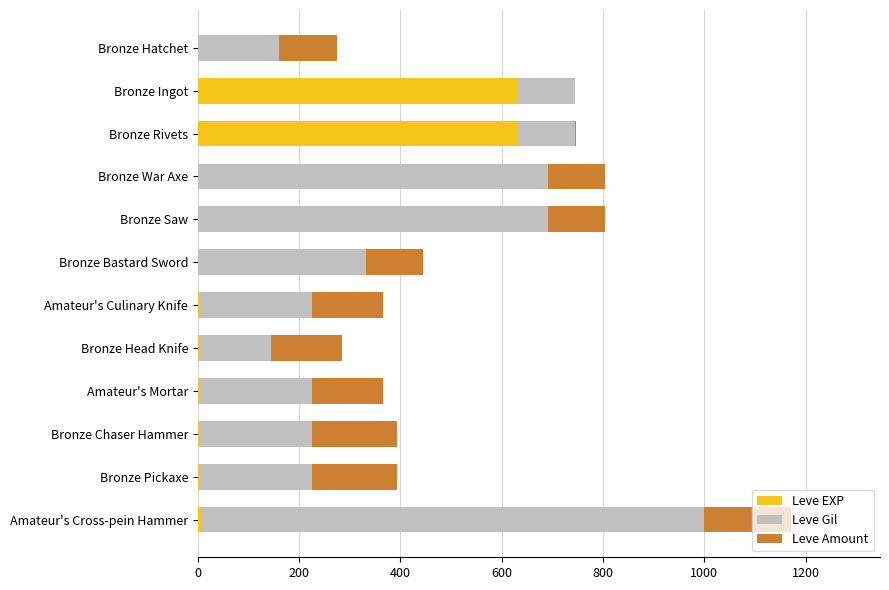

What is the highest value of the Leve EXP series?

630